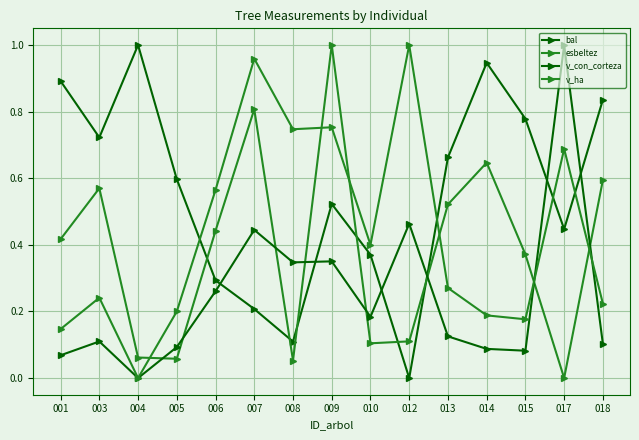

The v_con_corteza series shows 0.1 at 005. True or false?

True